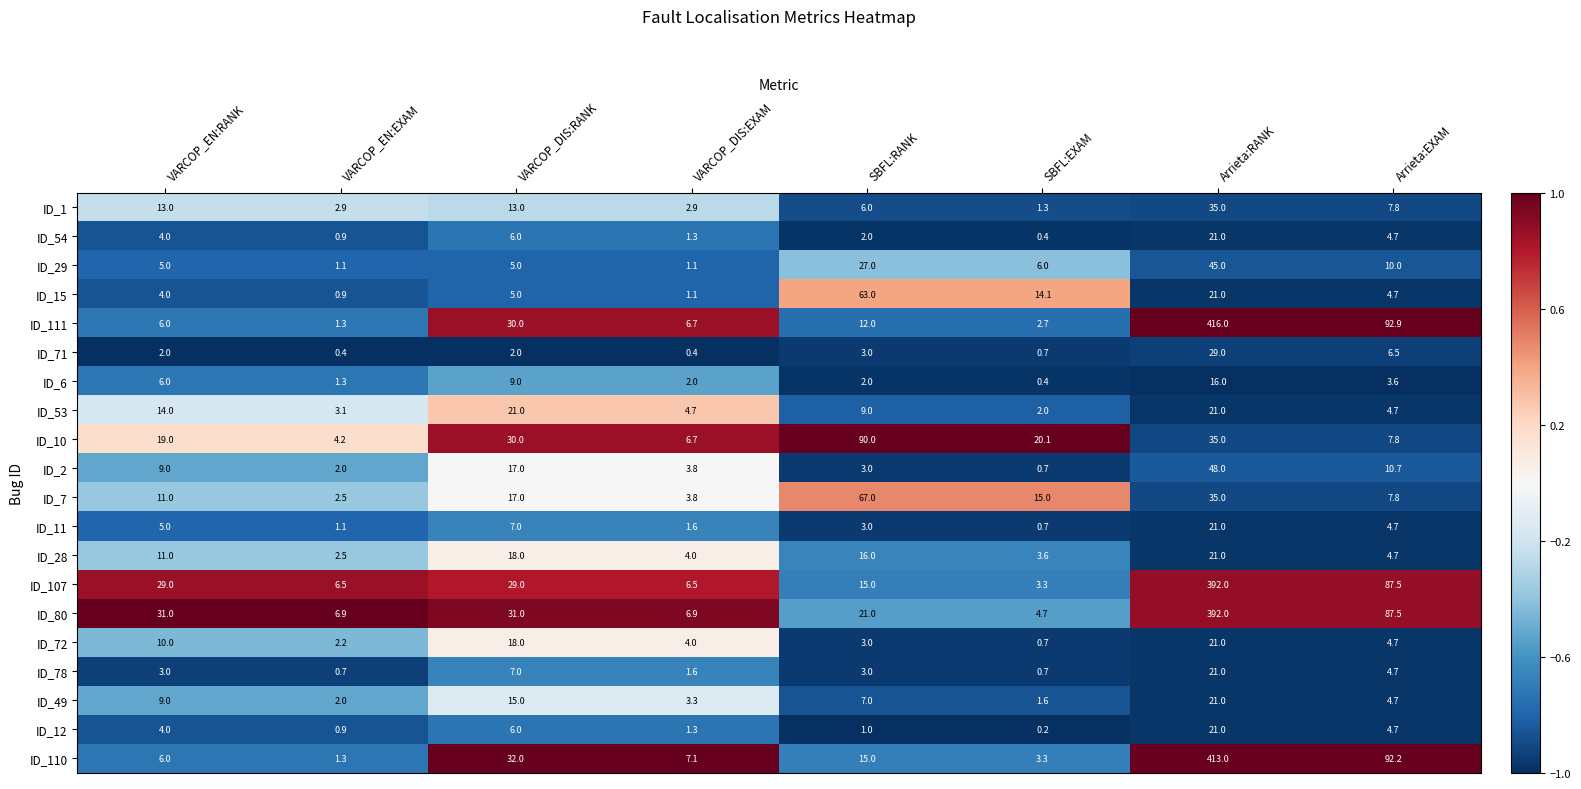

At which category is the sum across all series the highest?

Arrieta:RANK